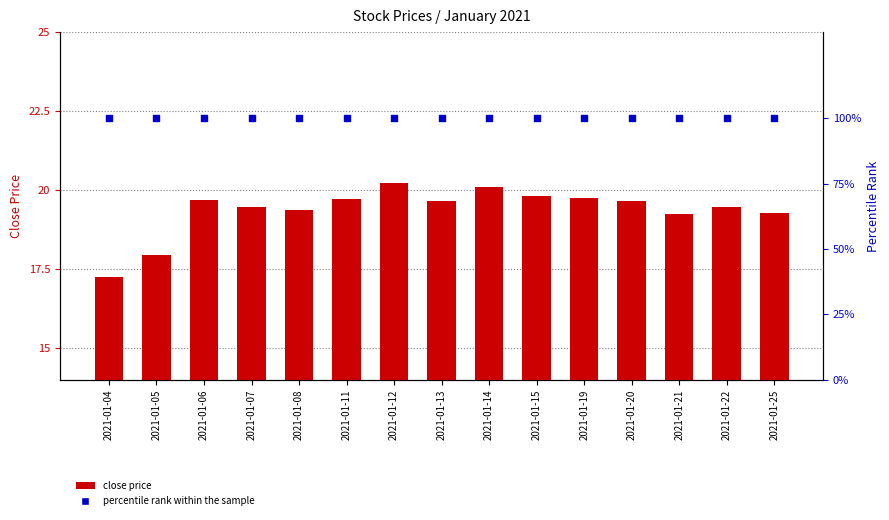

What is the total value across all series at 2021-01-06?

119.7